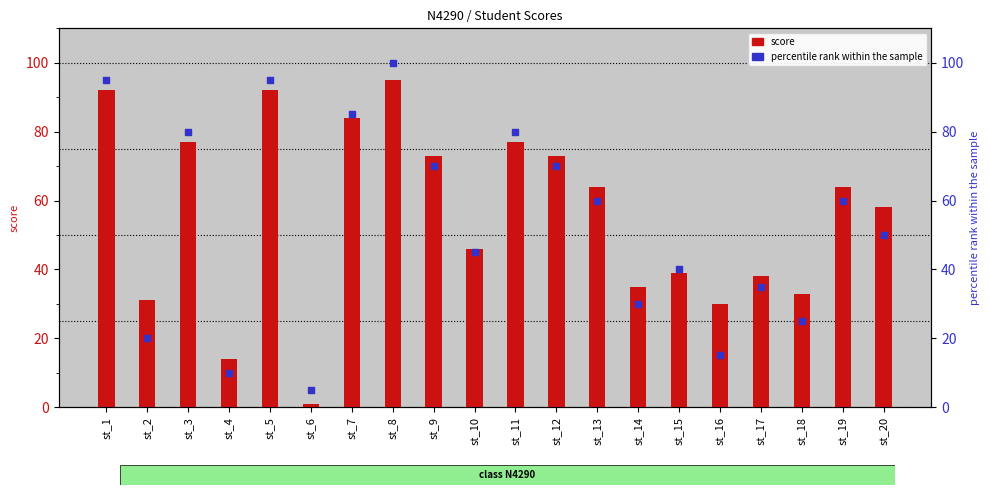

Which series has the widest spread of Y values?

percentile rank within the sample